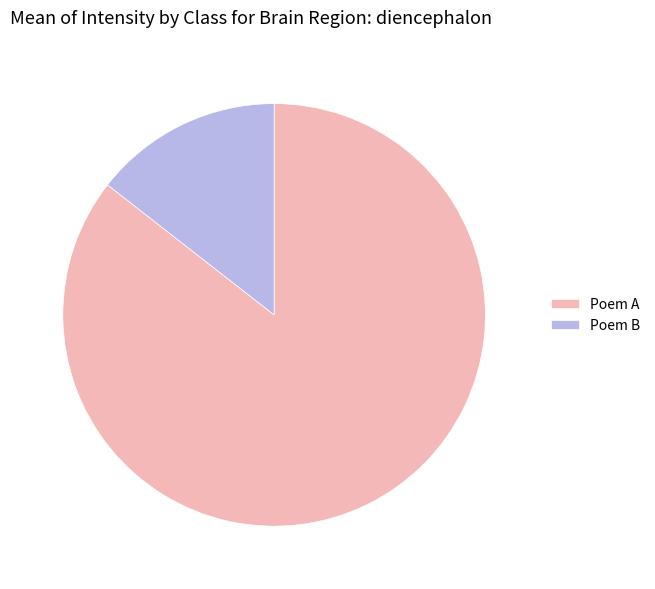

Does any single category account for the majority?

Yes